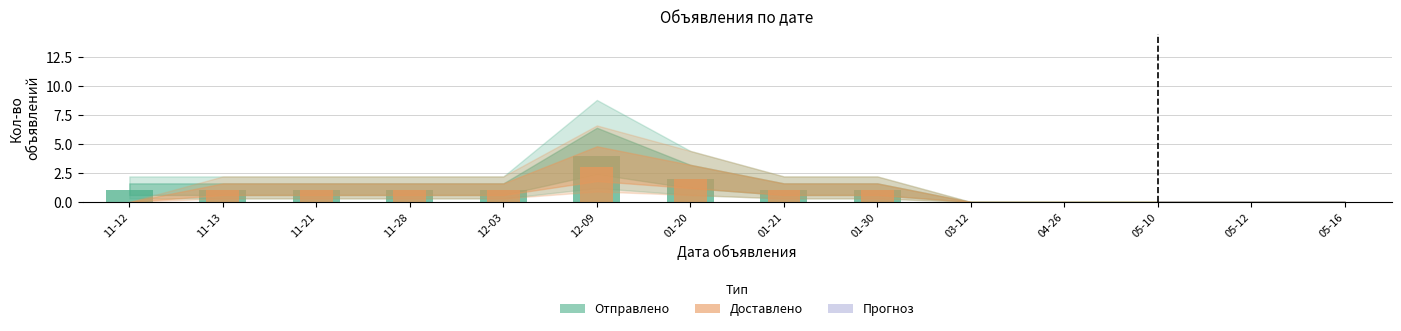

What is the value of the Отправлено bar at the 2nd from the left?

1